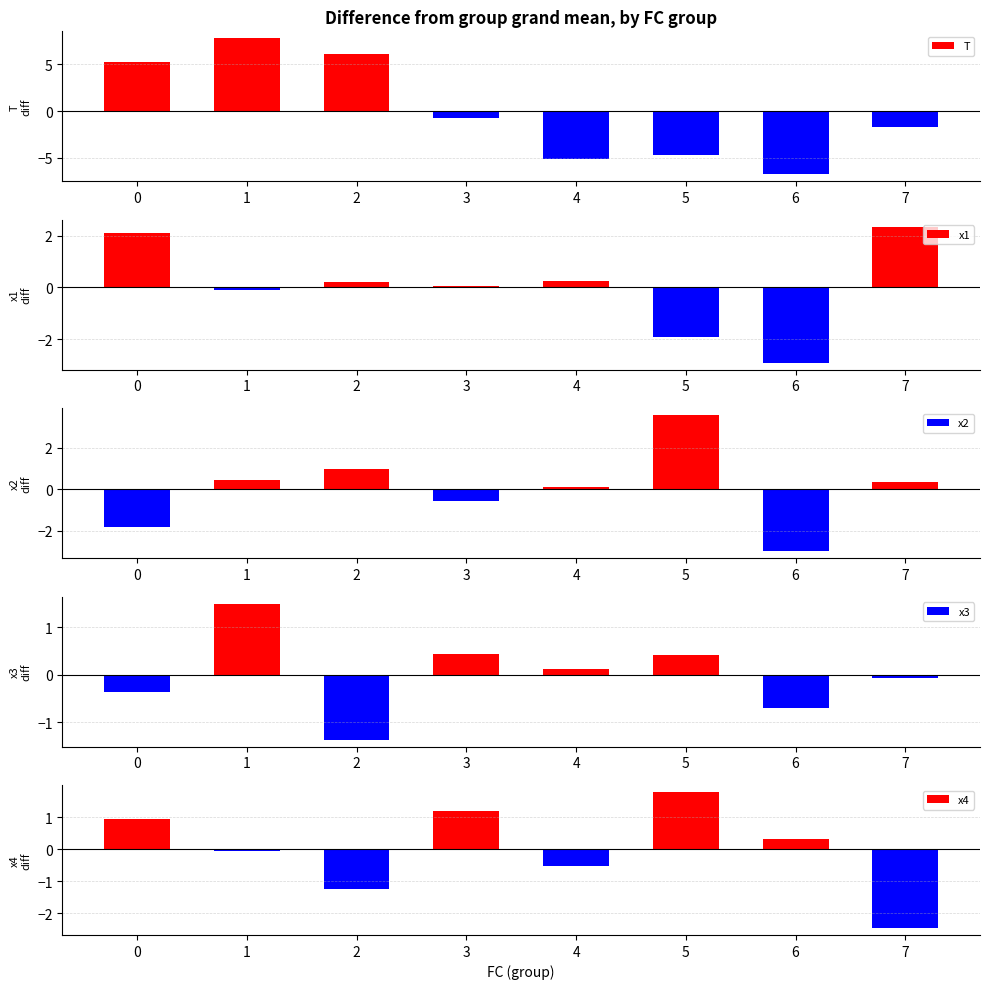

How many series are shown in this chart?

5